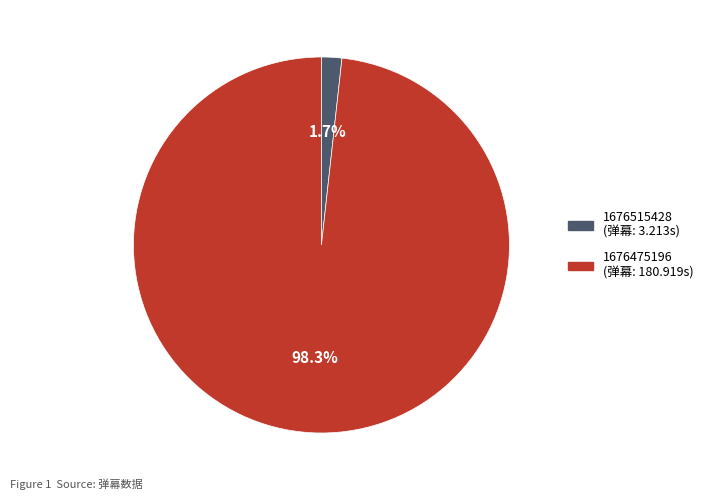

To the nearest percent, what is the average slice percentage?

50%